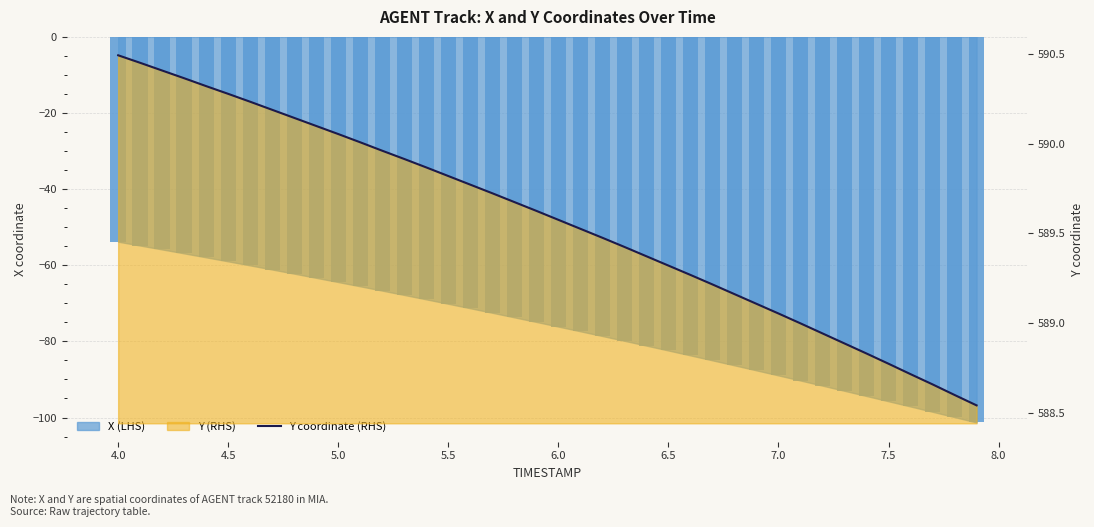

How many data points in Y coordinate (RHS) are less than 589?

9